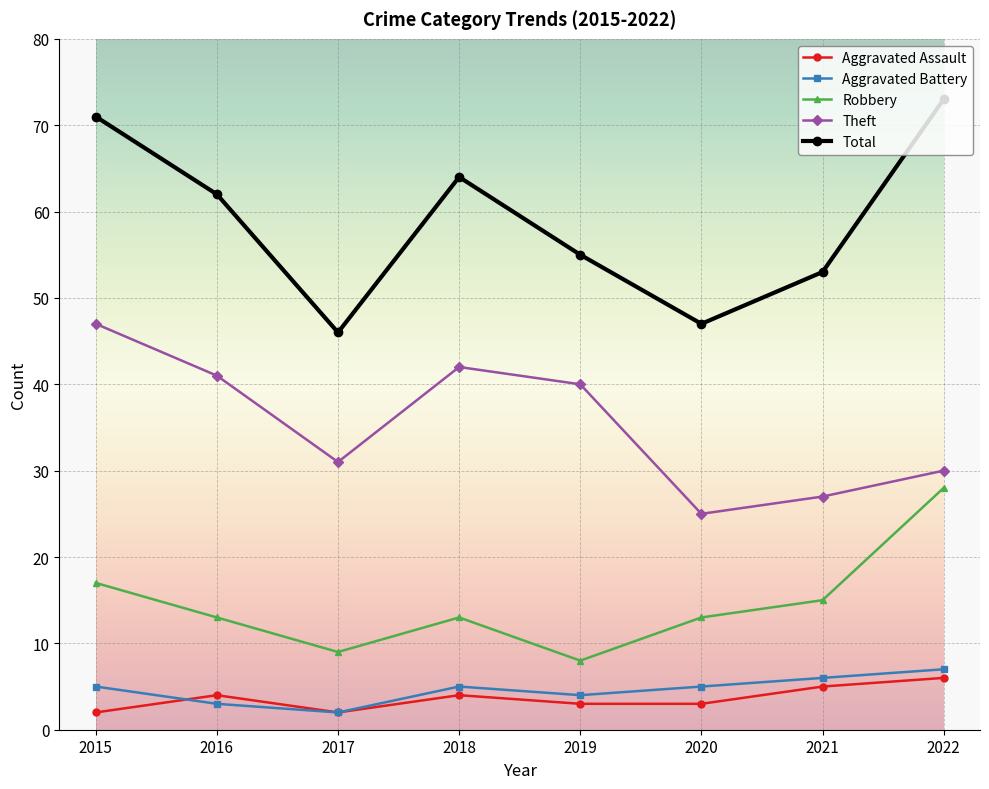

What is the approximate value of Theft at 2018, to the nearest 10?

40